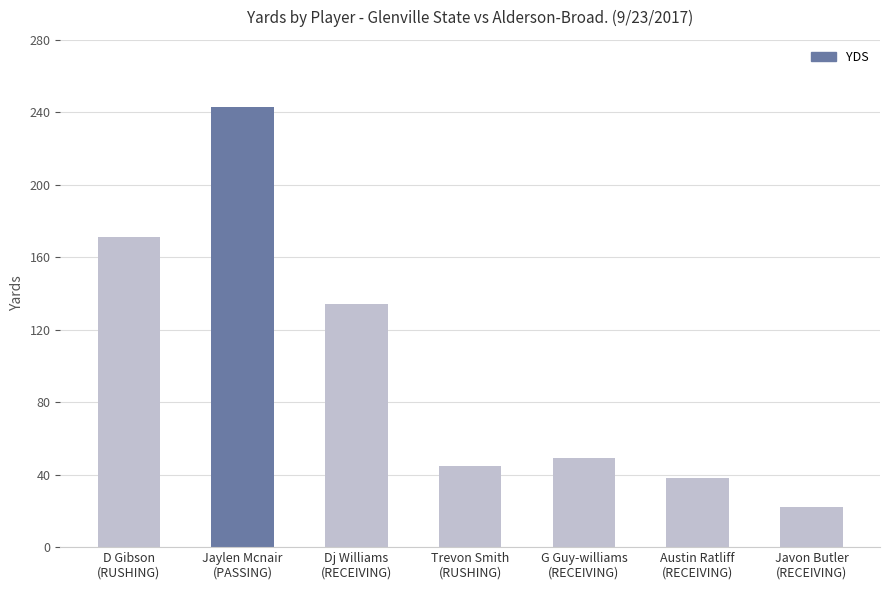

Reading left to right, extract all data points from this chart.

D Gibson
(RUSHING)=171	Jaylen Mcnair
(PASSING)=243	Dj Williams
(RECEIVING)=134	Trevon Smith
(RUSHING)=45	G Guy-williams
(RECEIVING)=49	Austin Ratliff
(RECEIVING)=38	Javon Butler
(RECEIVING)=22